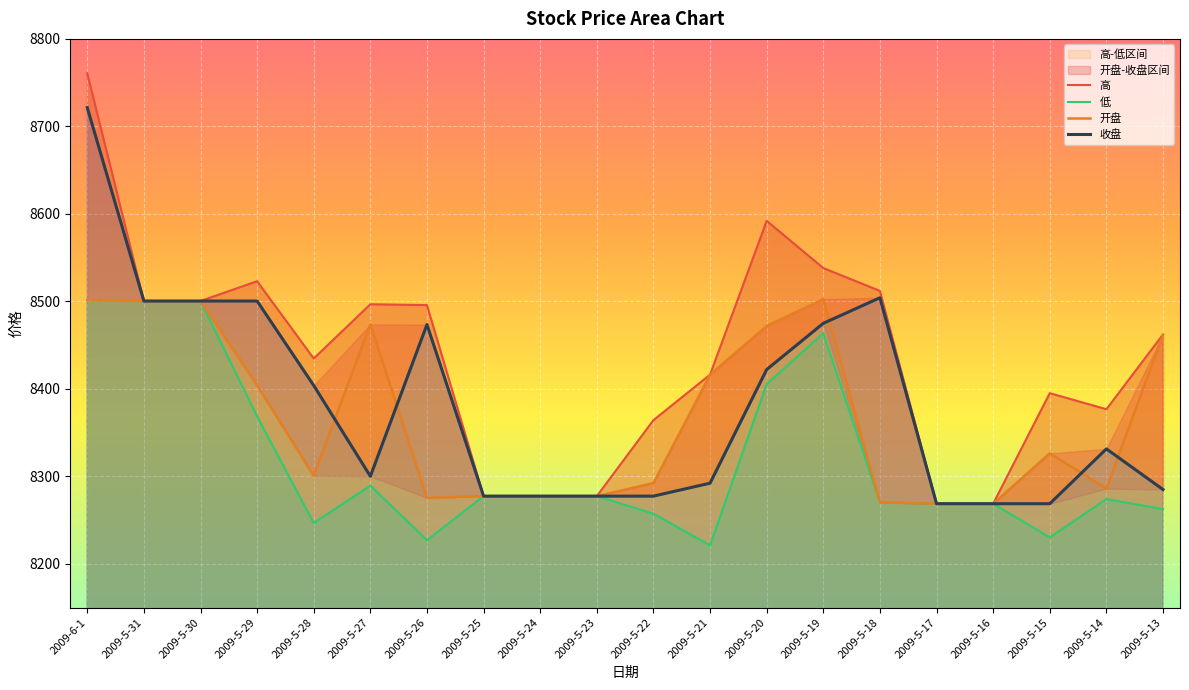

At which category is the sum across all series the highest?

2009-6-1